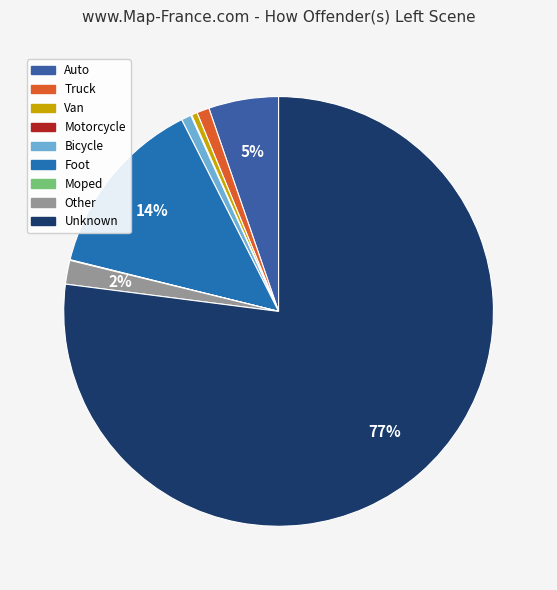

To the nearest percent, what is the average slice percentage?

11%